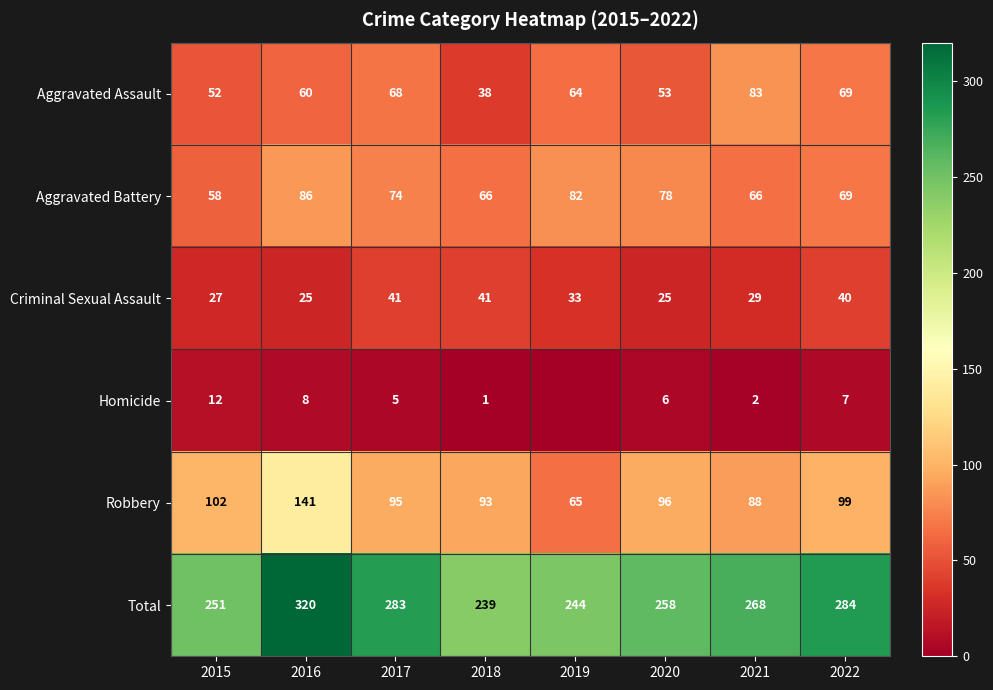

What is the lowest value of the Aggravated Assault series?

38